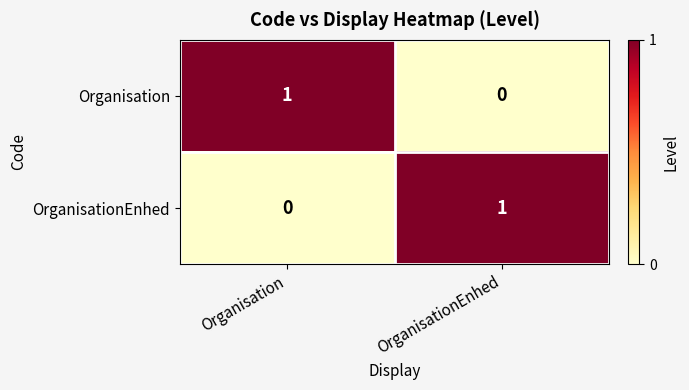

At OrganisationEnhed, list the series in order from smallest to largest.

Organisation, OrganisationEnhed